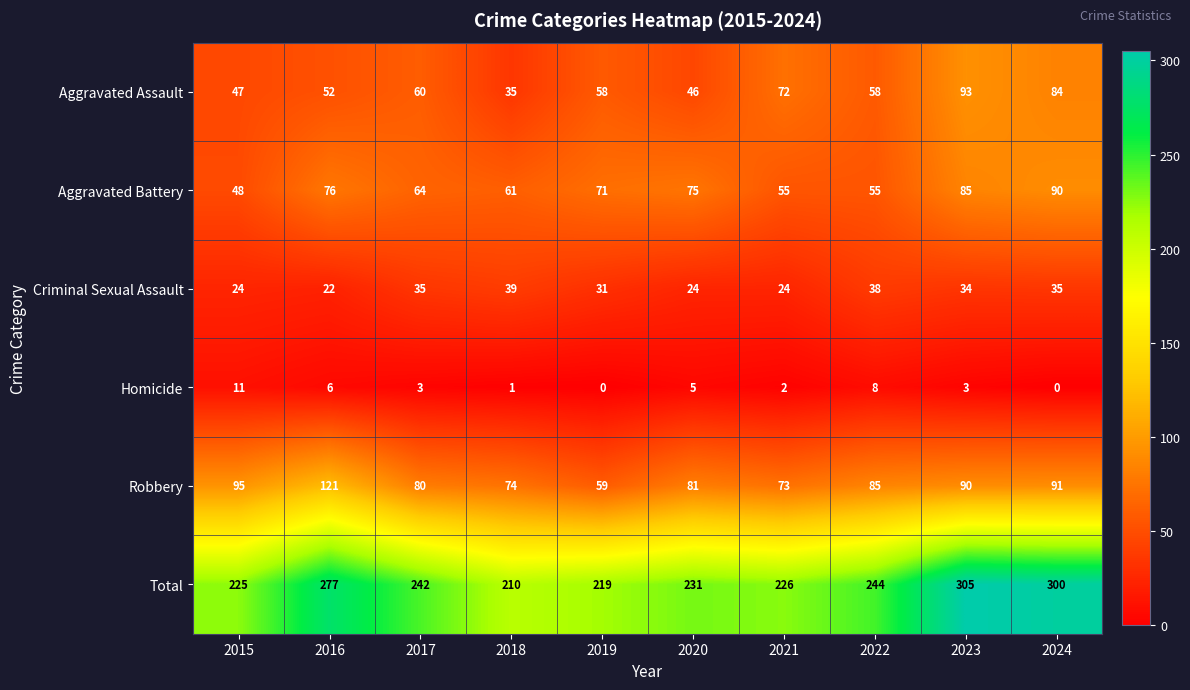

What is the difference between the maximum and minimum values in the Aggravated Battery series?

42